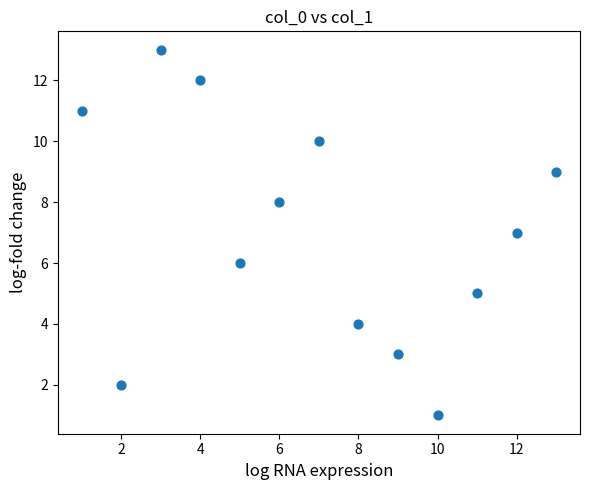

What is the range of X values (max minus min)?

12